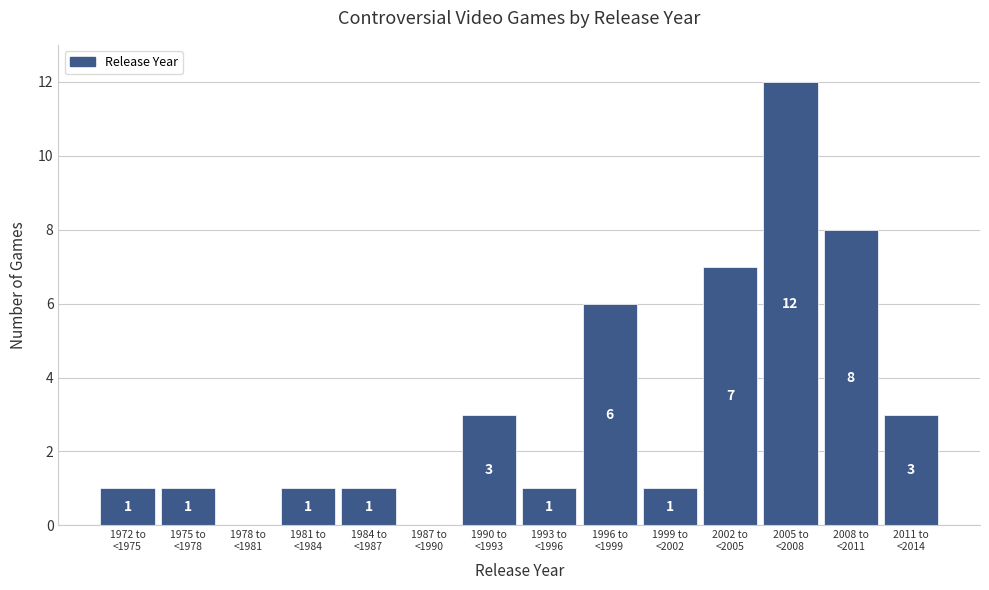

What is the maximum value shown in the chart?

12